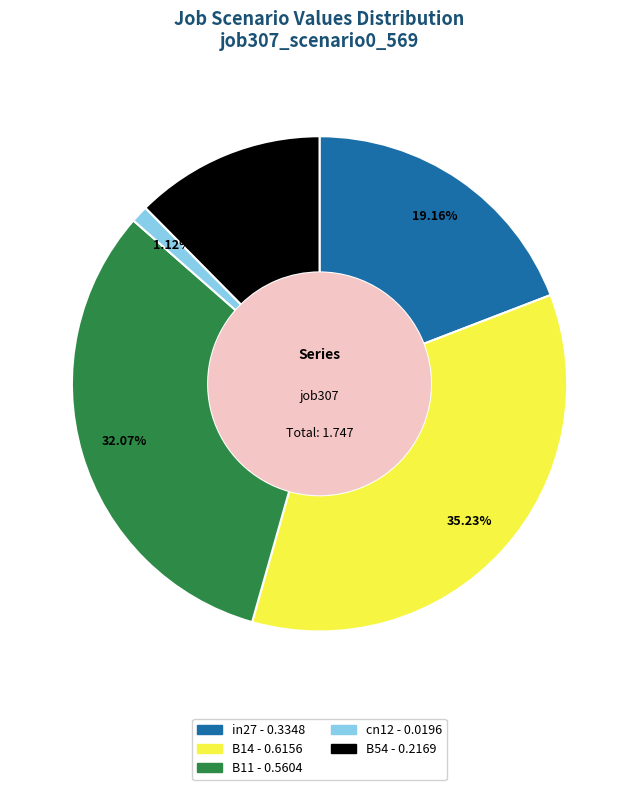

How much of the chart is everything except cn12?

98.9%